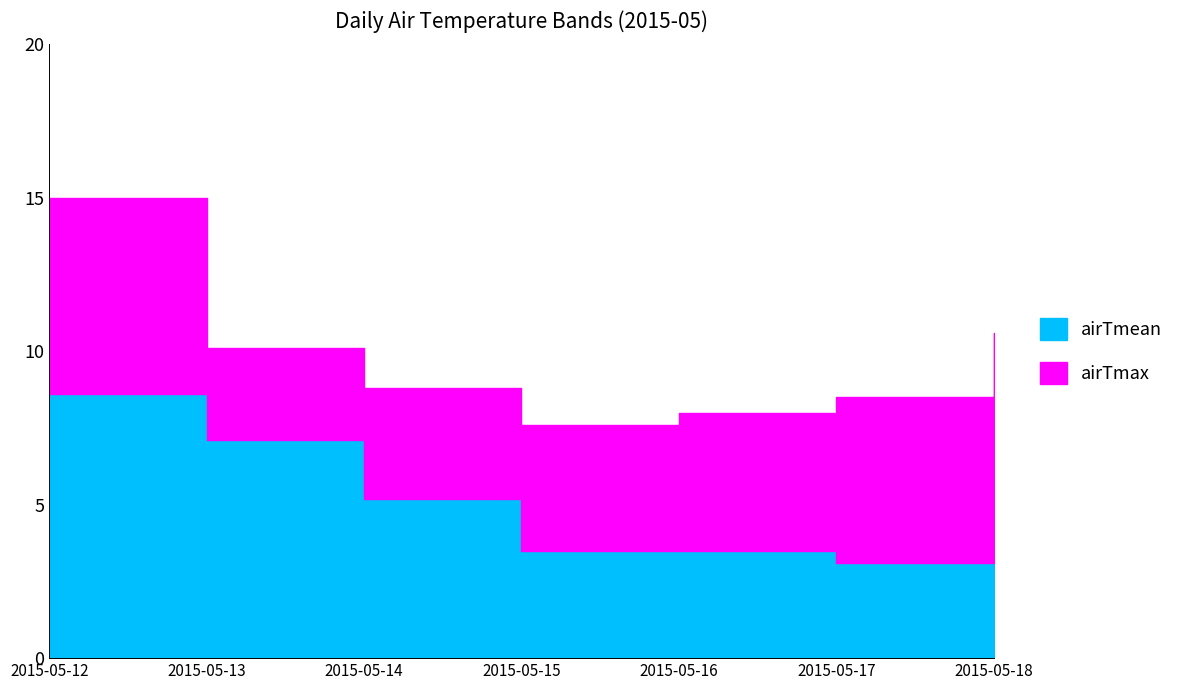

What is the highest value of the airTmax series?

15.0